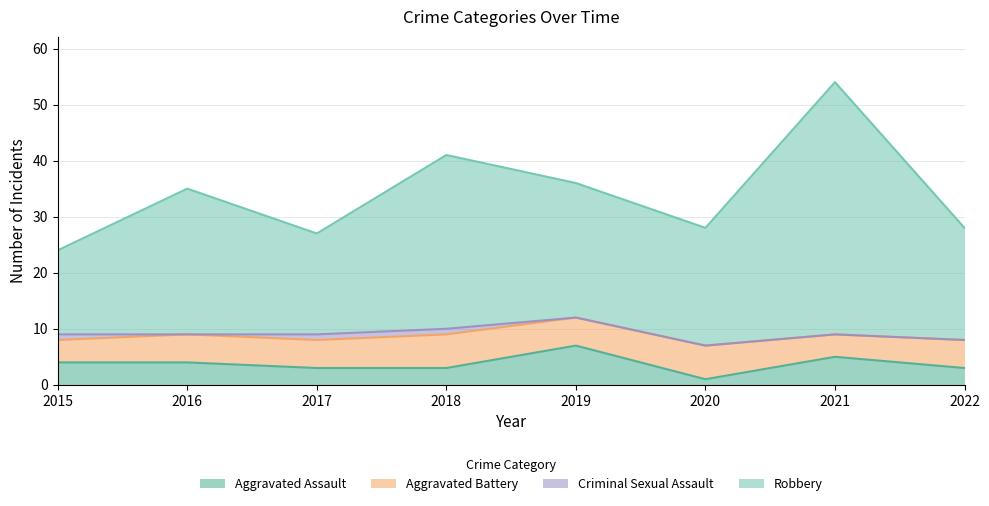

At which category is the sum across all series the highest?

2021